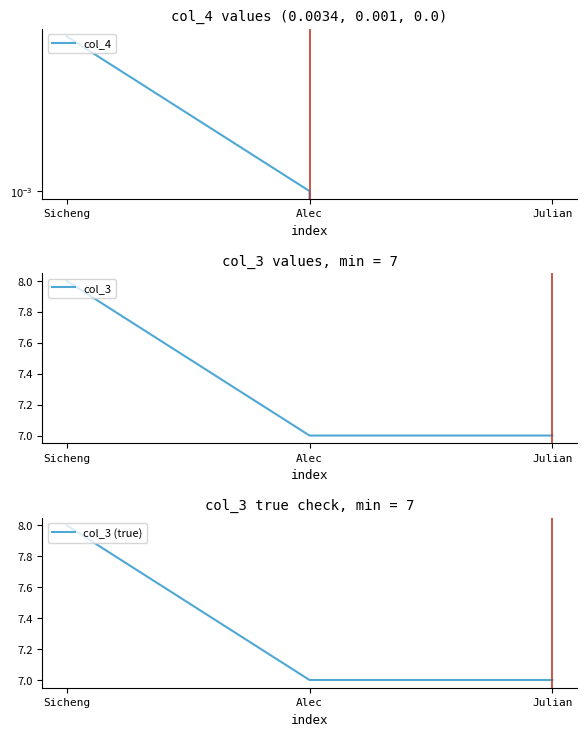

What is the label of the 1st point from the left?

Sicheng